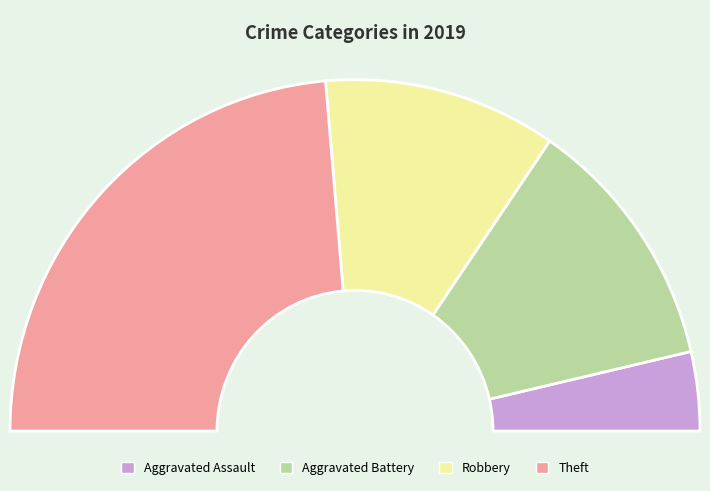

To the nearest percent, what is the difference between the largest and smallest slice percentages?

40%